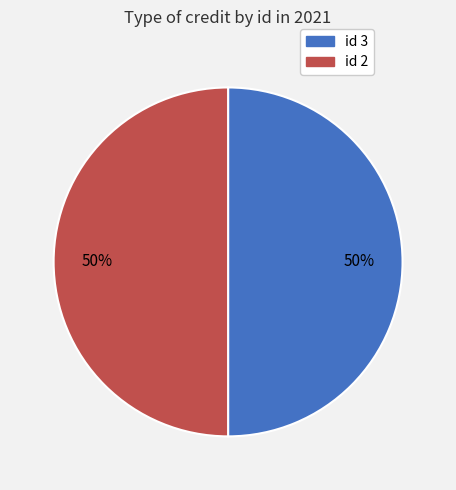

To the nearest percent, what is the average slice percentage?

50%